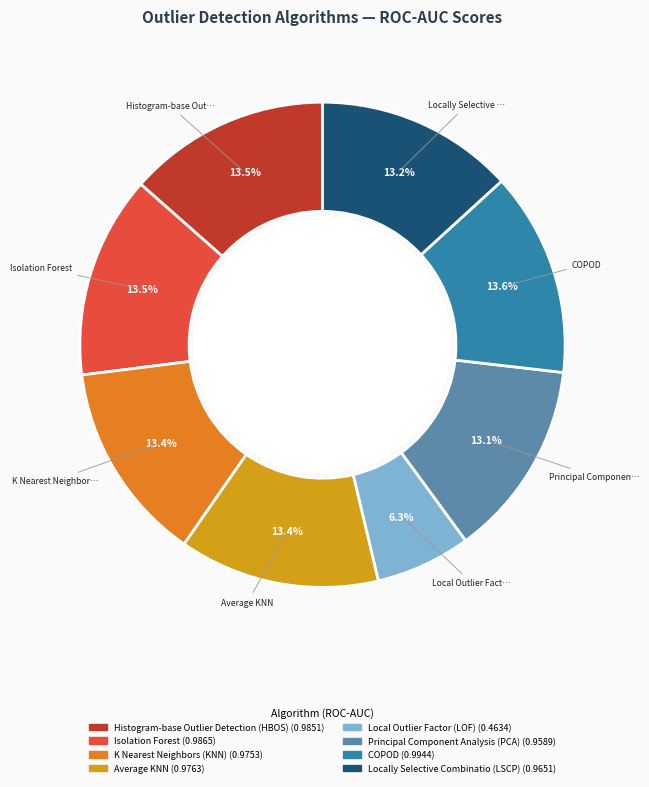

Is it true that K Nearest Neighbors (KNN) is 13% of the pie?

True